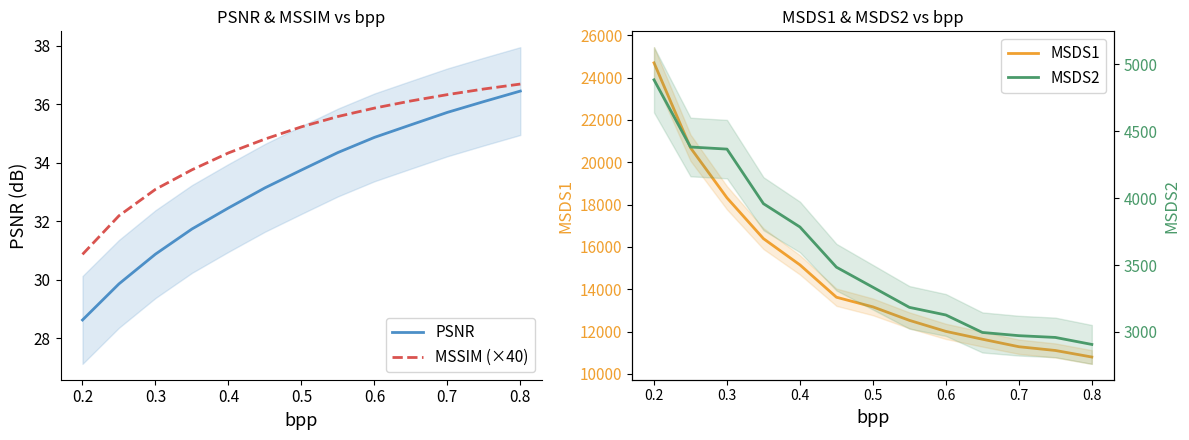

How many lines are shown in the chart?

4